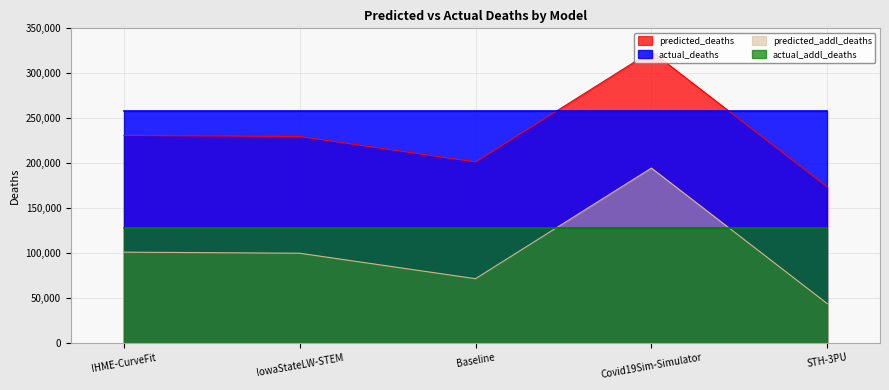

List the labels in order of predicted_deaths value, largest first.

Covid19Sim-Simulator, IHME-CurveFit, IowaStateLW-STEM, Baseline, STH-3PU